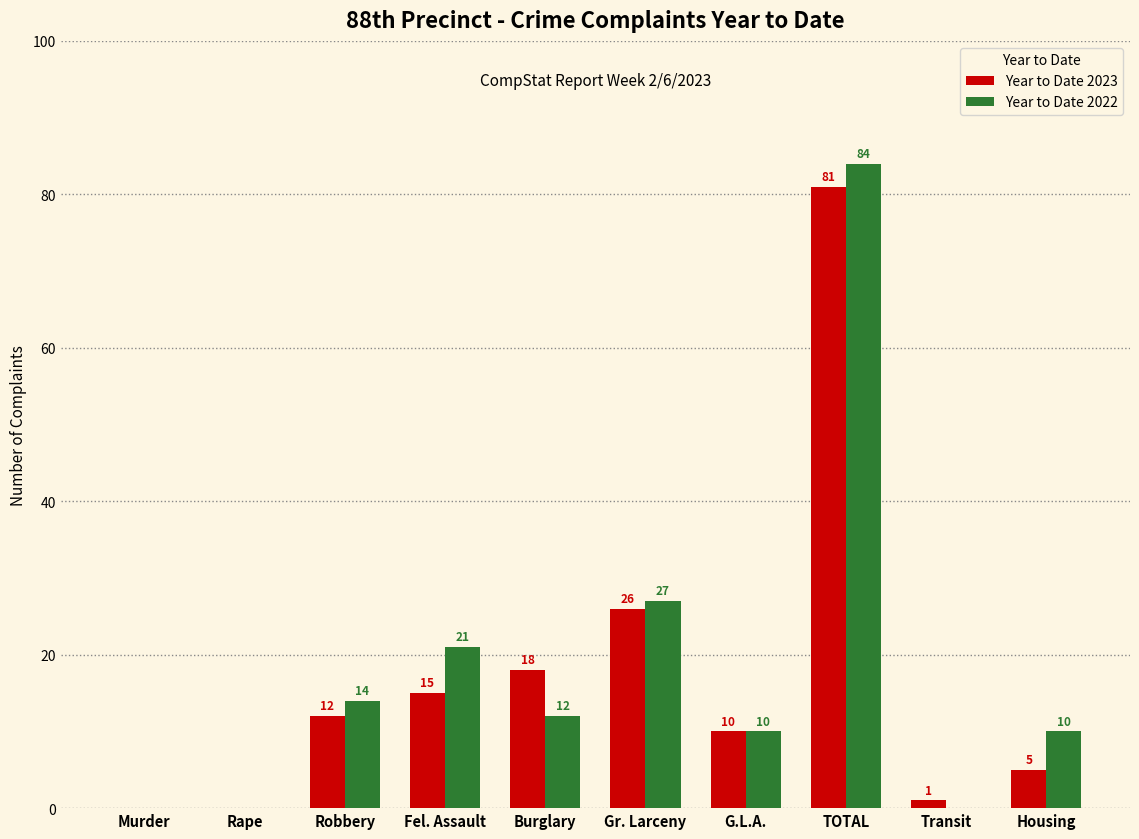

Reading left to right, list all the values displayed in this chart.

Year to Date 2023: Murder=0	Rape=0	Robbery=12	Fel. Assault=15	Burglary=18	Gr. Larceny=26	G.L.A.=10	TOTAL=81	Transit=1	Housing=5
Year to Date 2022: Murder=0	Rape=0	Robbery=14	Fel. Assault=21	Burglary=12	Gr. Larceny=27	G.L.A.=10	TOTAL=84	Transit=0	Housing=10